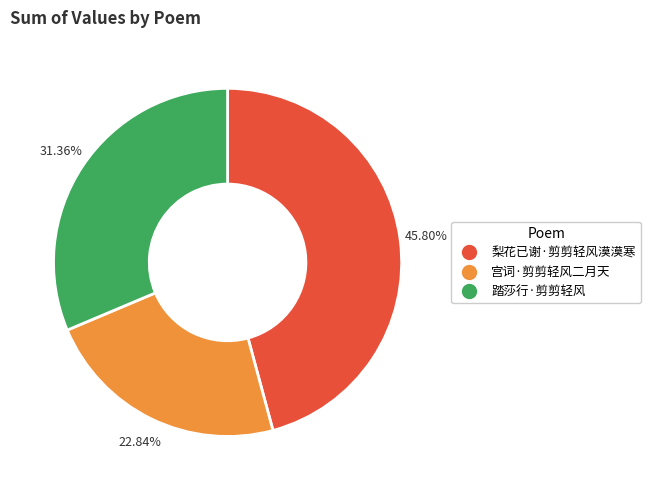

Does 踏莎行·剪剪轻风 represent more than half of the total?

No